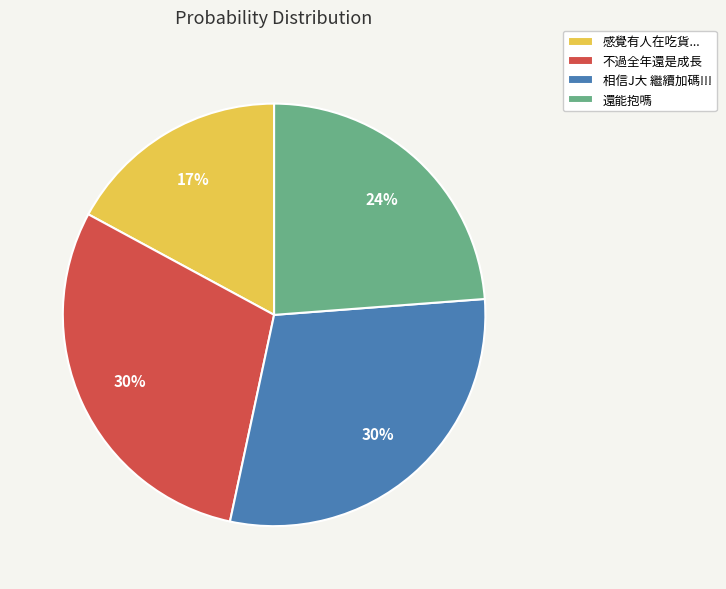

How many segments does this pie chart have?

4